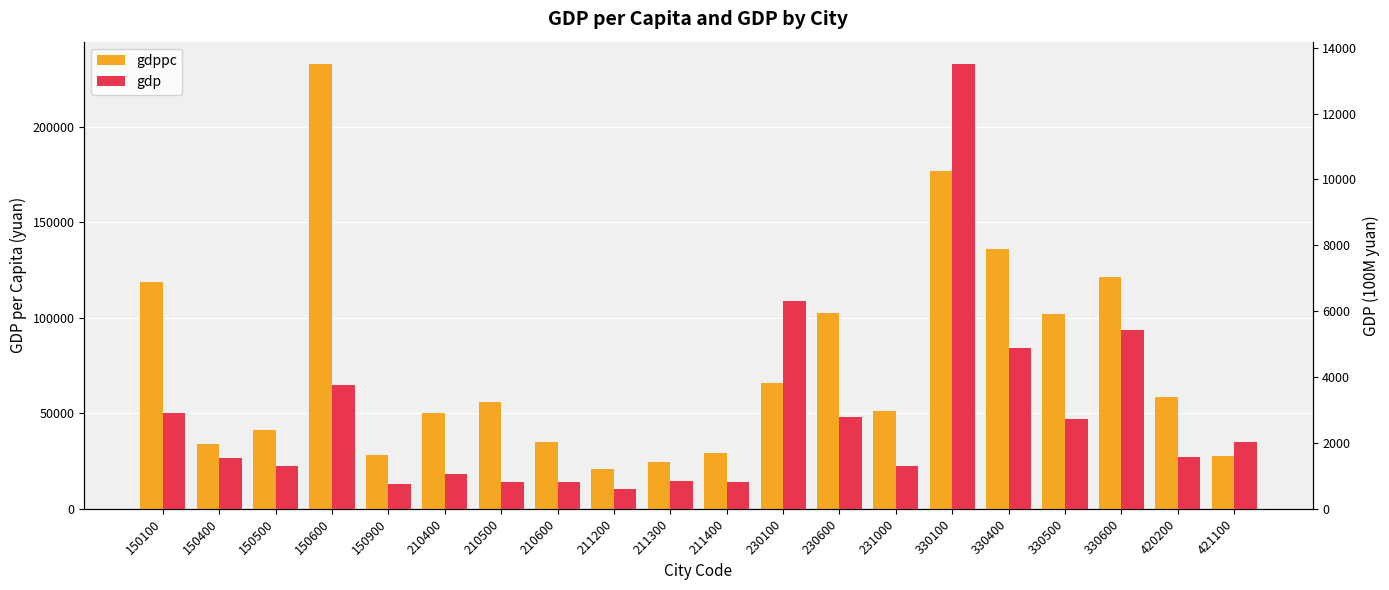

What is the value of the gdppc bar at the 8th from the left?

34828.9